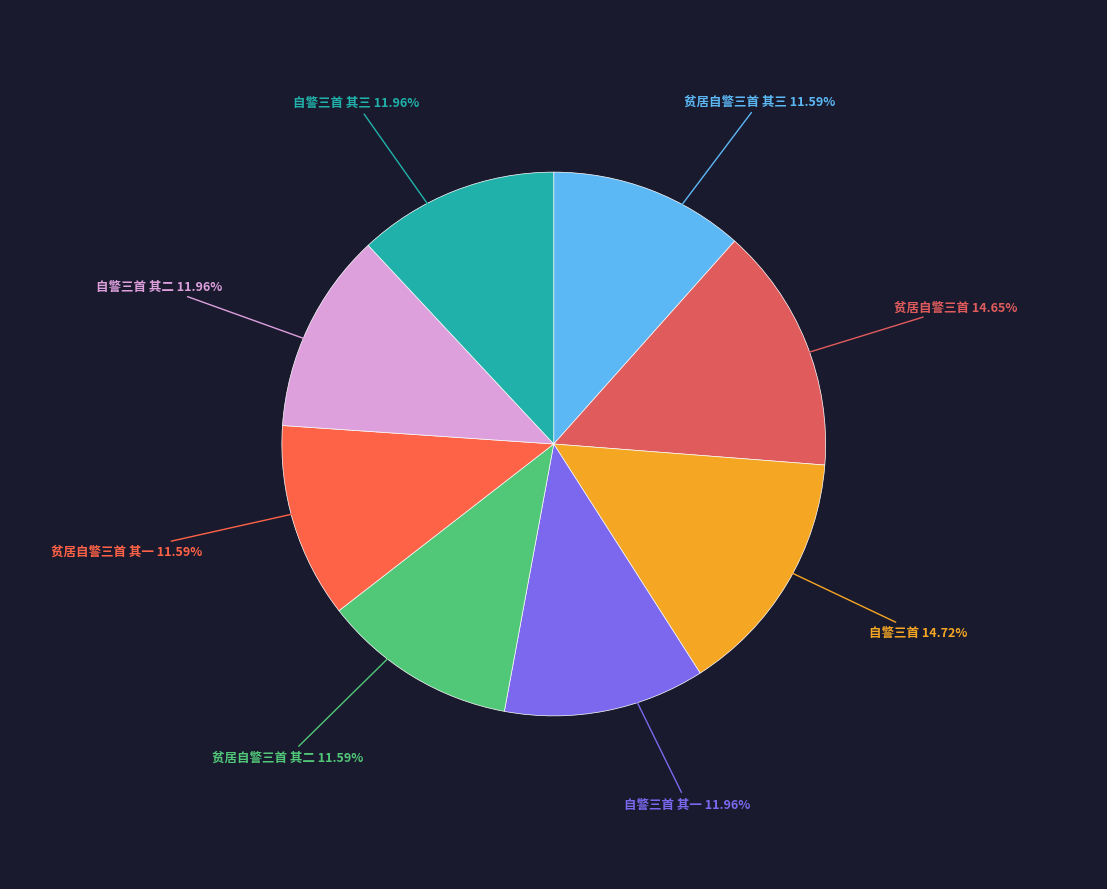

How many segments does this pie chart have?

8